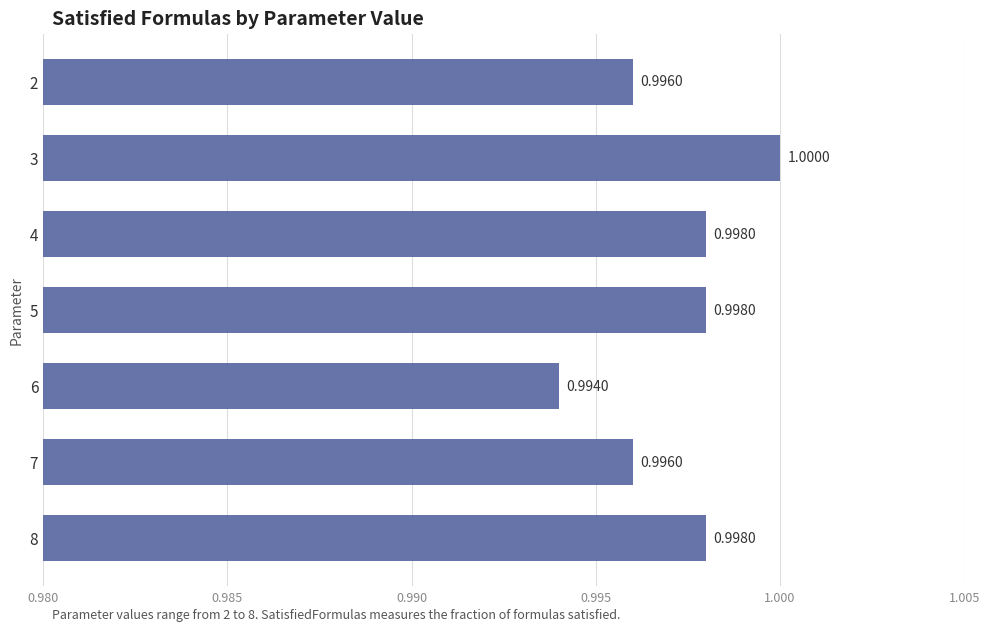

At which label is the value closest to 0?

6